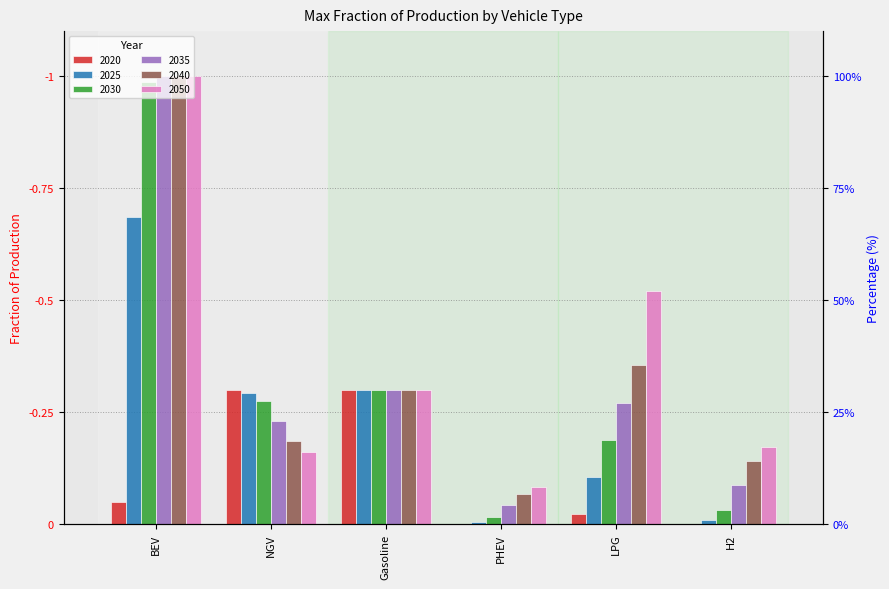

What are all the series names shown in the legend?

2020, 2025, 2030, 2035, 2040, 2050